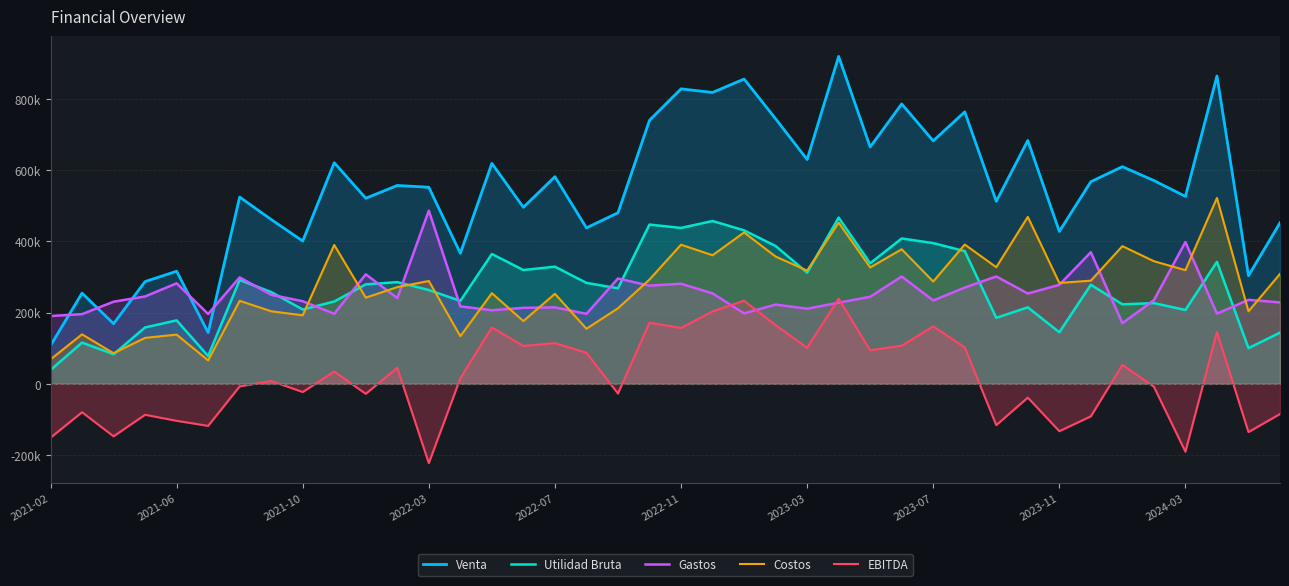

The Utilidad Bruta series shows 223177 at 34. True or false?

True